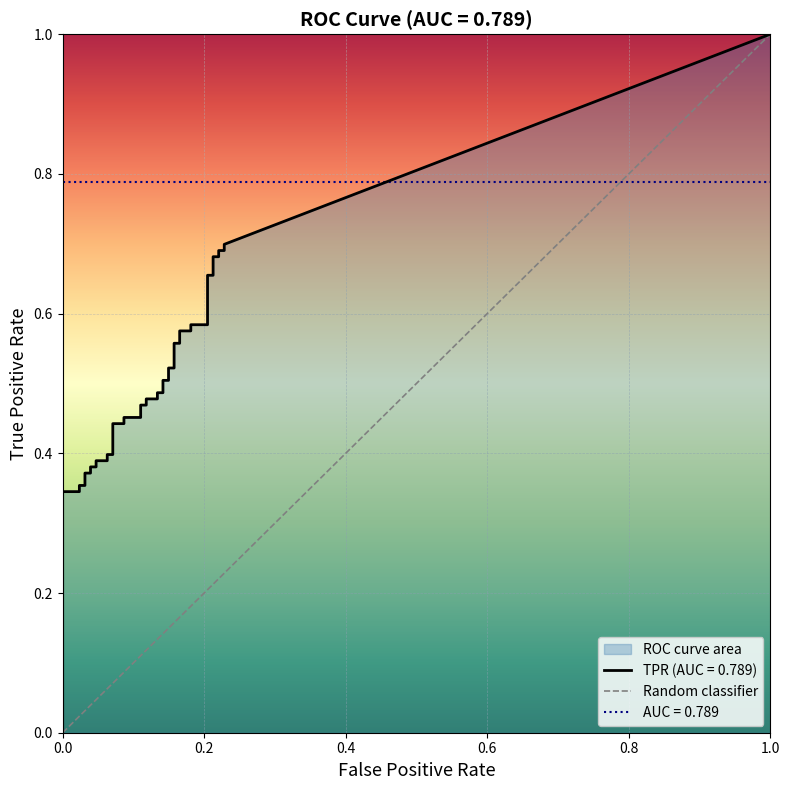

How many values are above zero?

1